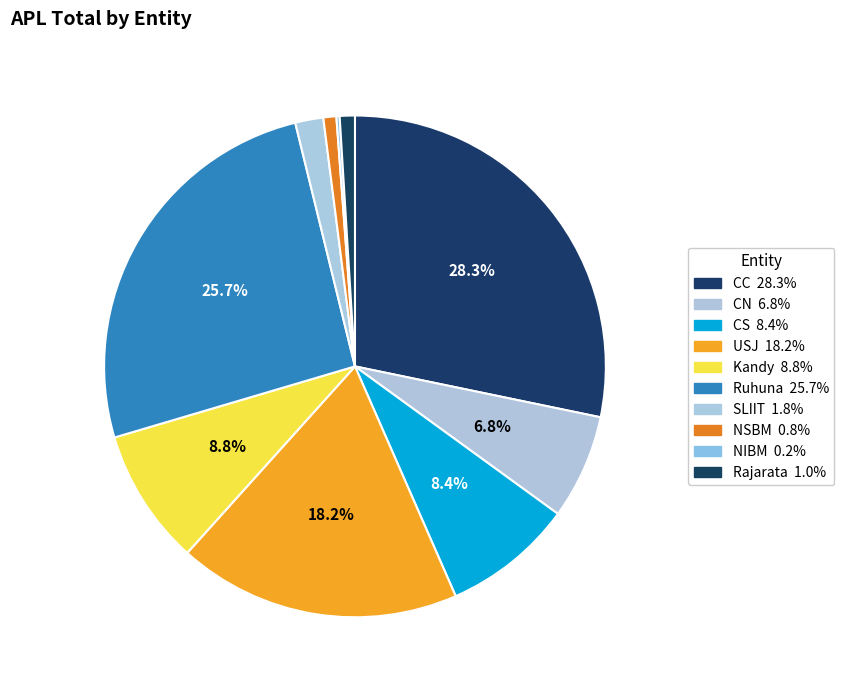

The CS slice represents 8% of the pie. True or false?

True